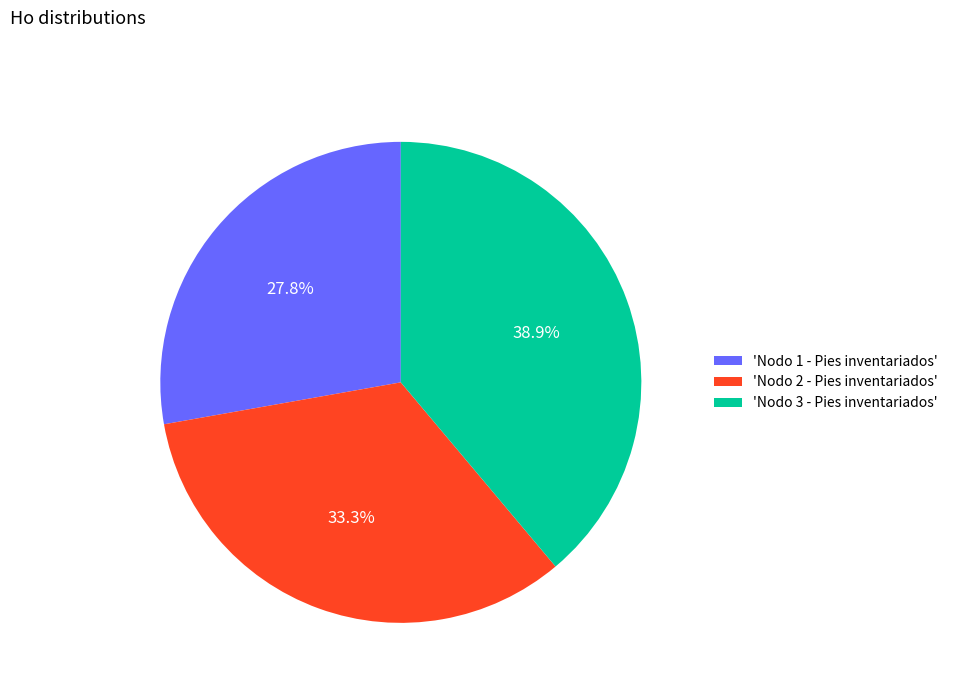

Which has a higher value, 'Nodo 1 - Pies inventariados' or 'Nodo 3 - Pies inventariados'?

'Nodo 3 - Pies inventariados'